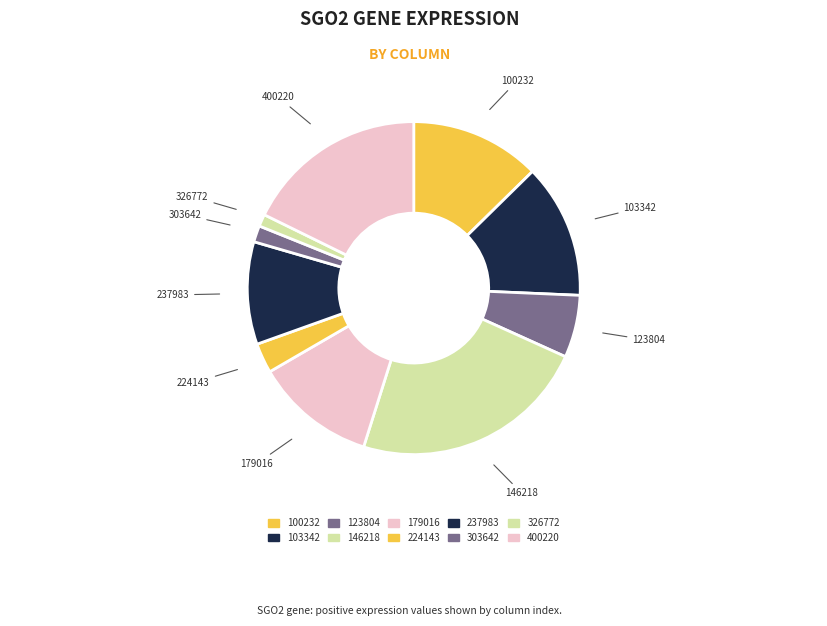

How many slices are in this pie chart?

10